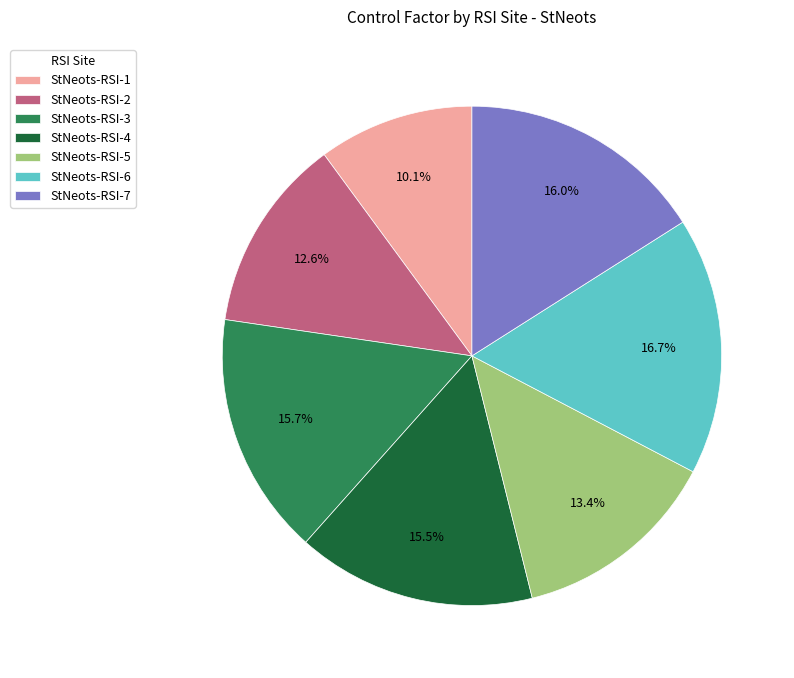

The StNeots-RSI-5 slice represents 8% of the pie. True or false?

False